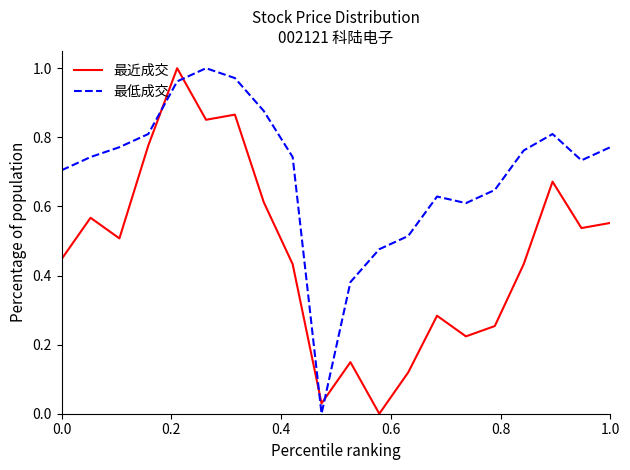

Which series ends up on top after the final intersection of 最低成交 and 最近成交?

最低成交